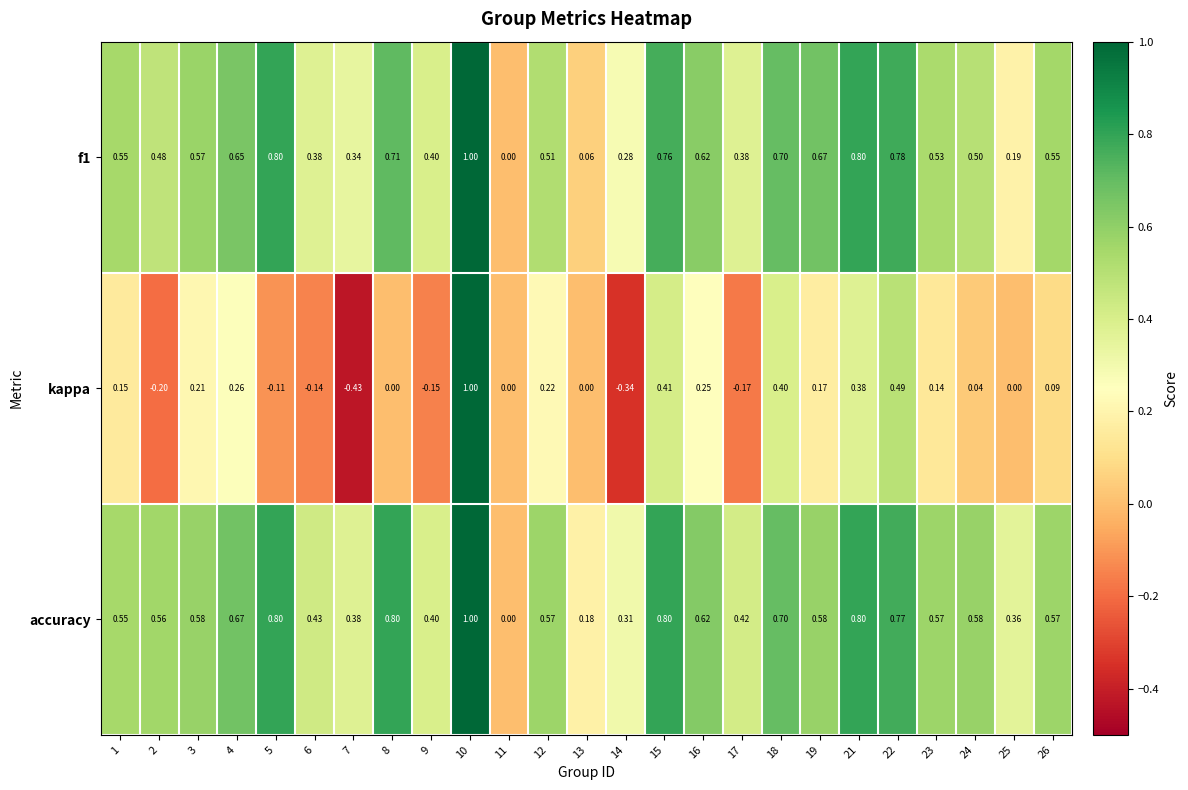

Which series has the widest spread of values?

kappa